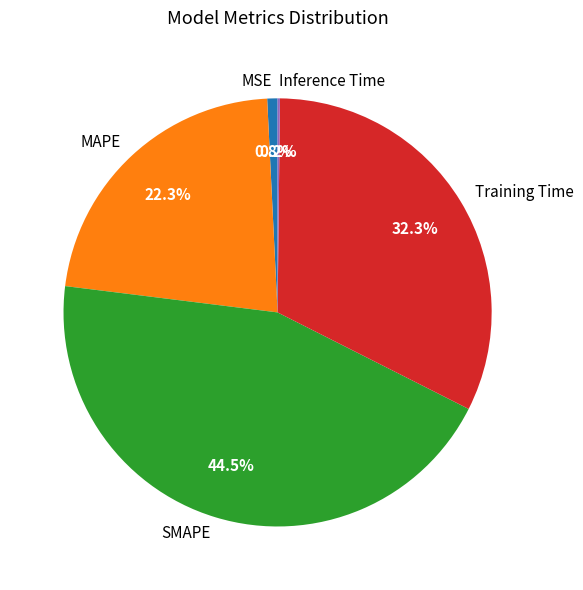

Is MAPE the majority of the pie?

No